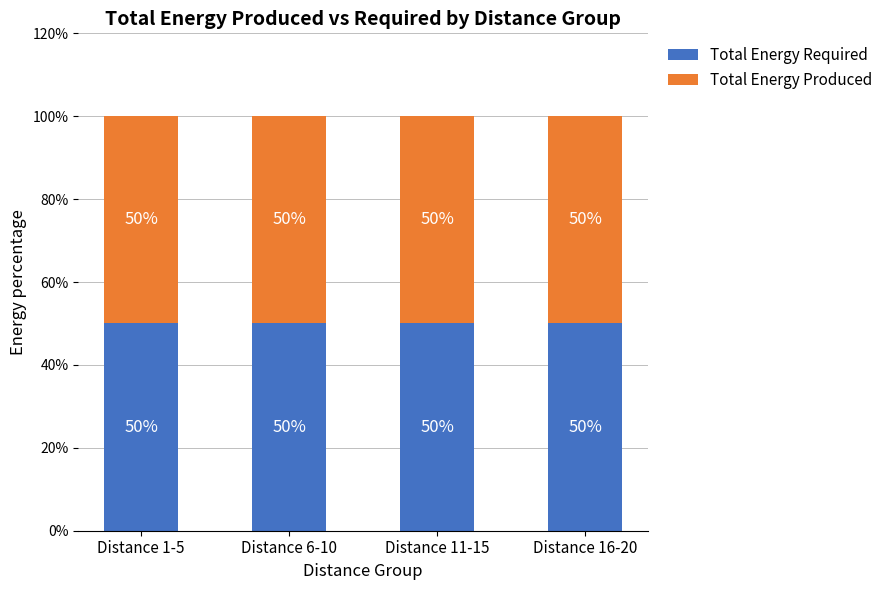

What are all the series names shown in the legend?

Total Energy Required, Total Energy Produced